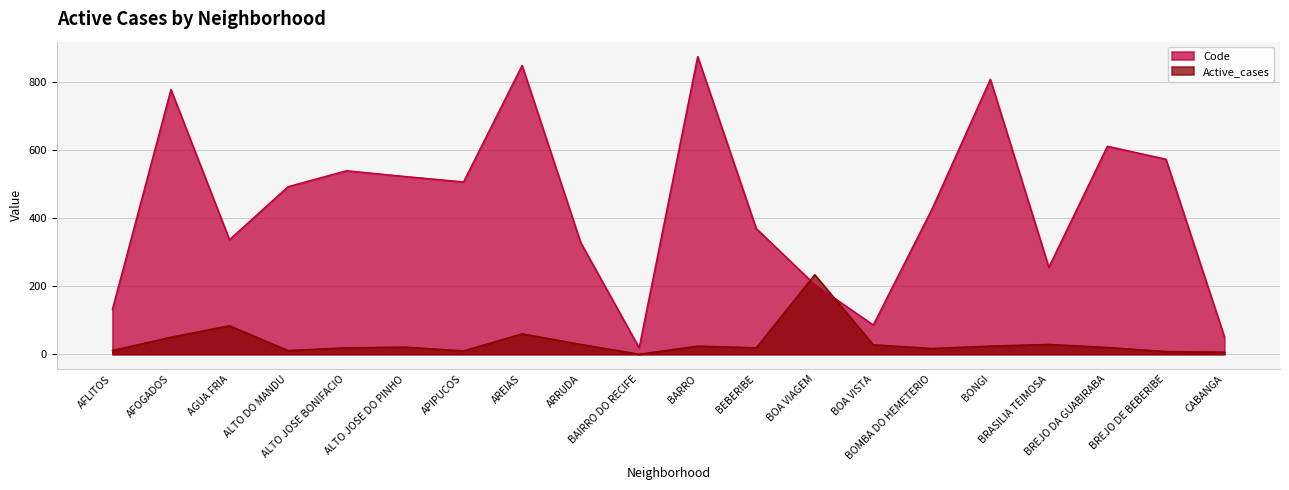

What is the spread (max minus min) of values at AGUA FRIA?

253